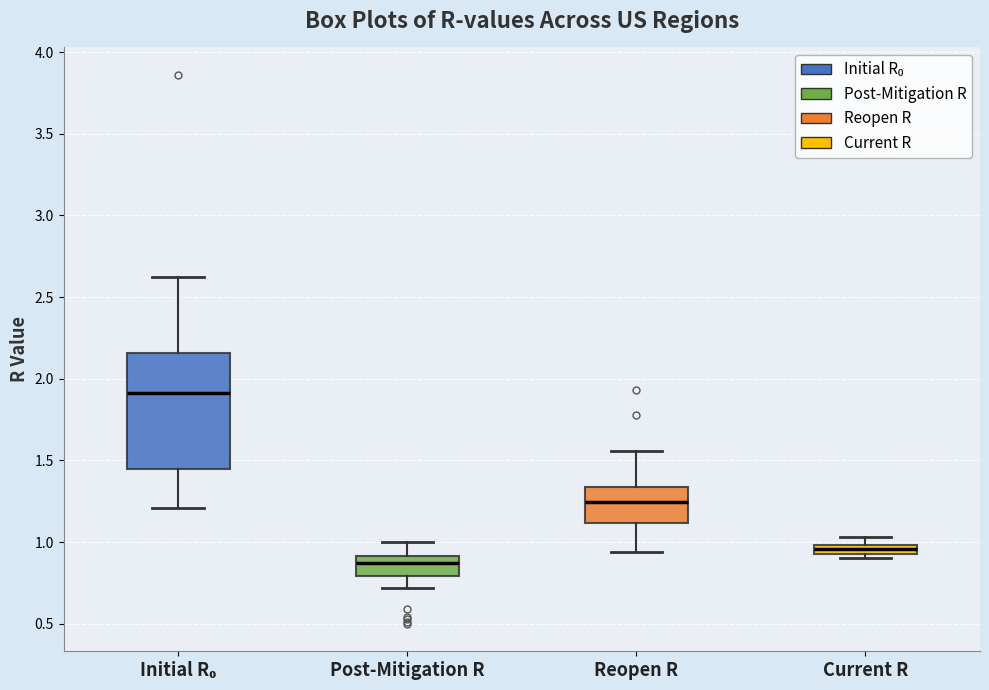

Where does the median line of the box for Initial R₀ sit on the y-axis? The values are not printed on the chart, so give them approximately, as read against the axis.

1.90